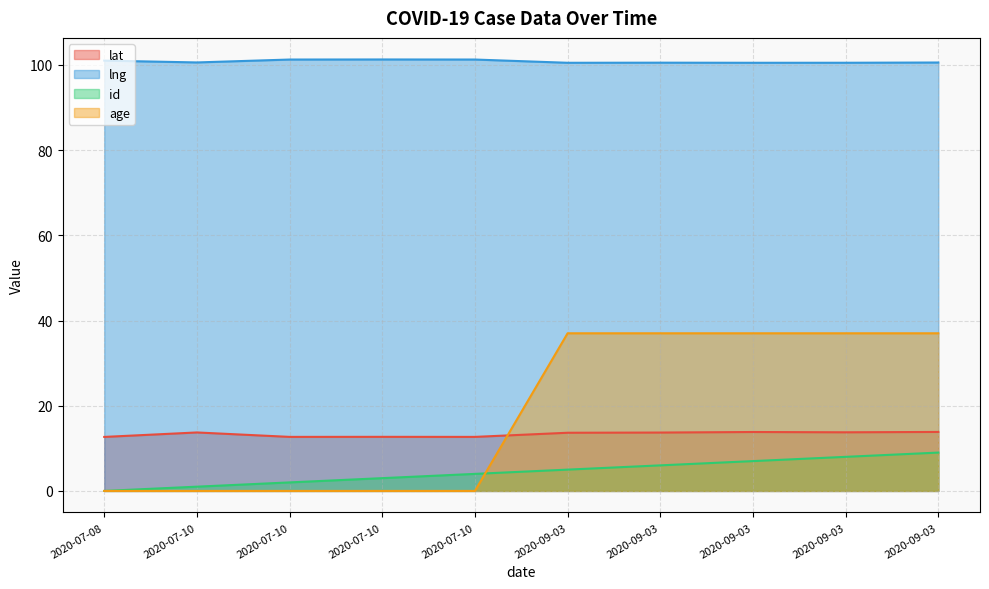

Is it true that lat equals 13.8 at 2020-09-03?

True